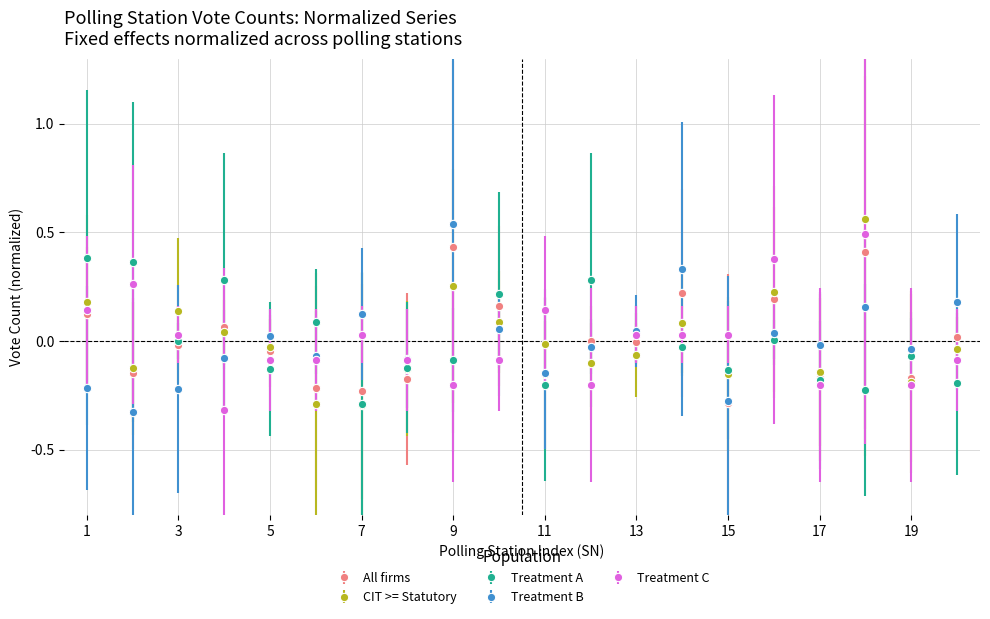

True or false: CIT >= Statutory and Treatment B intersect in this chart.

True